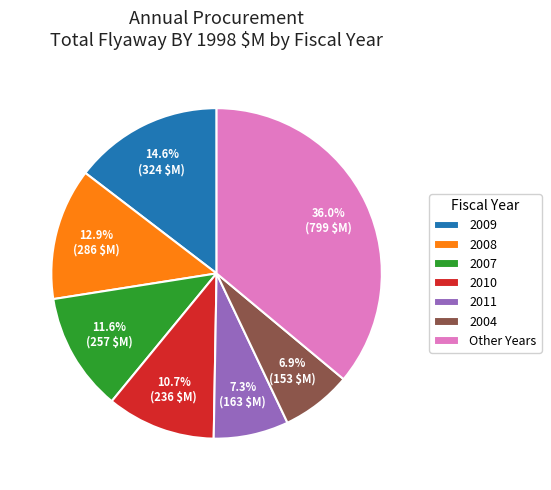

Is there a majority slice in this chart?

No